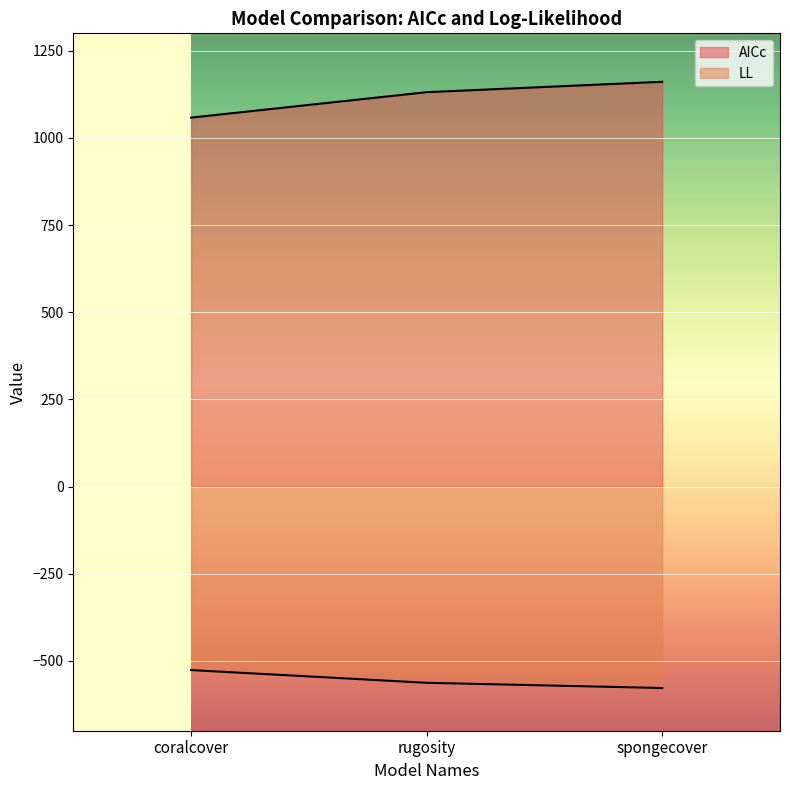

Is the value of AICc at coralcover greater than the value of LL at spongecover?

Yes